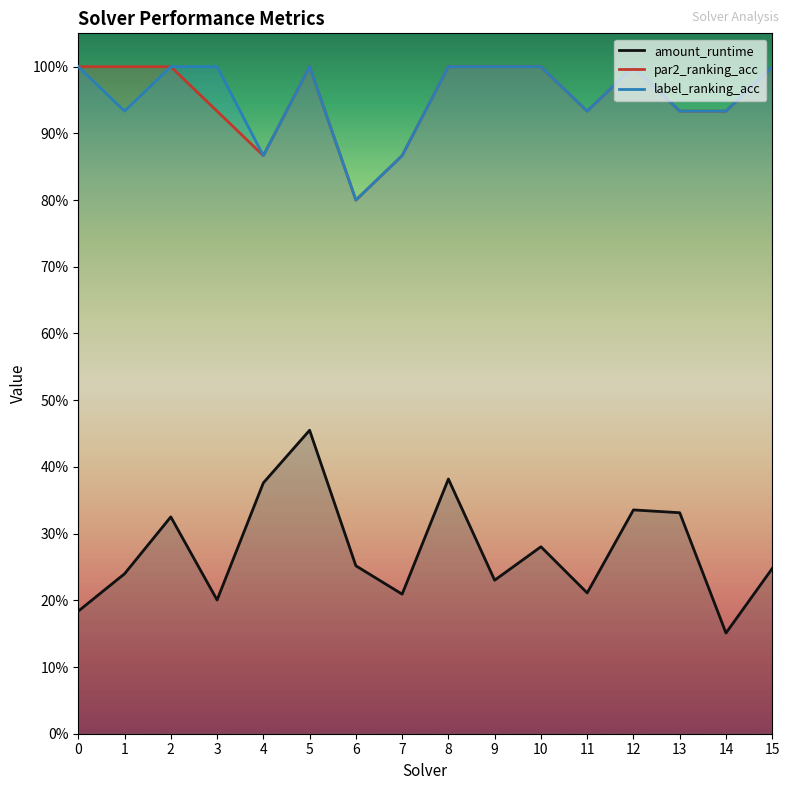

What is the difference between the maximum and minimum values in the amount_runtime series?

0.3